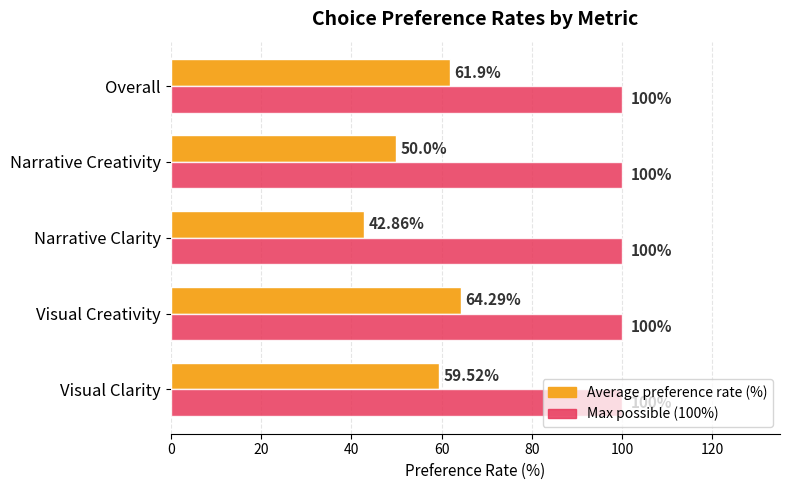

Which series has the widest spread of values?

Average preference rate (%)